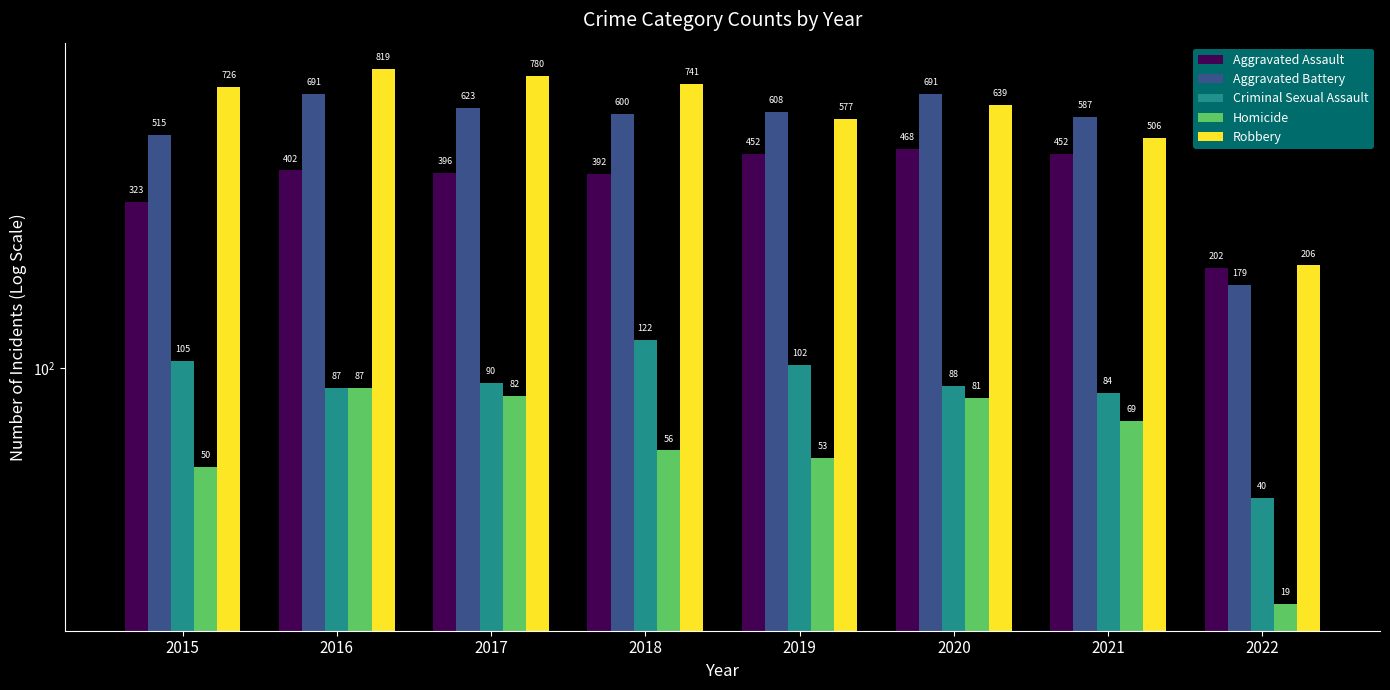

Read the Aggravated Assault value at 2021, to the nearest 50.

450